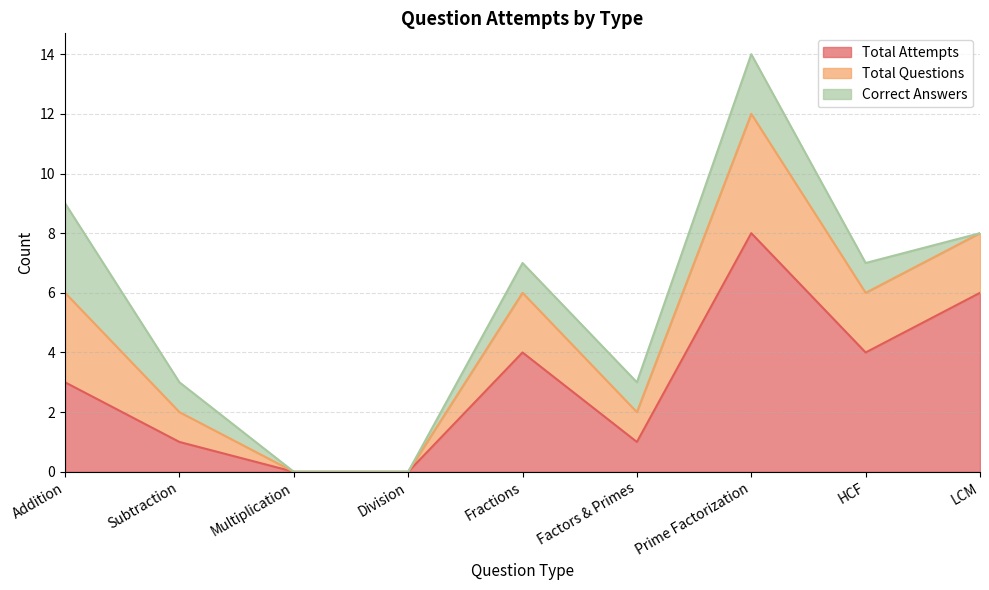

In Total Attempts, how many points are lower than both neighbors (excluding endpoints)?

2